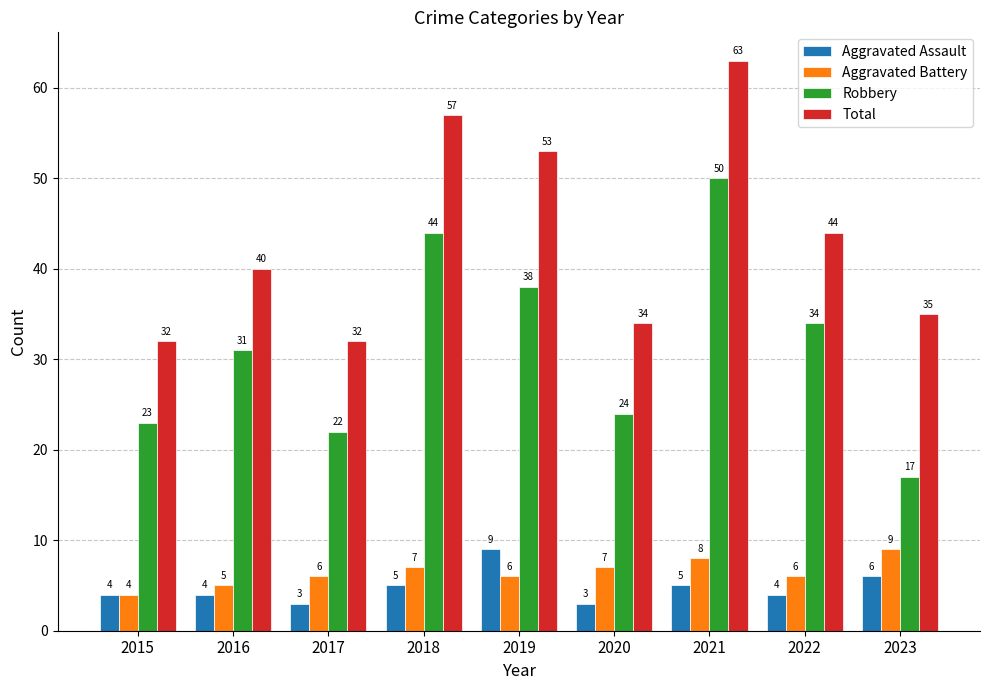

Reading left to right, list all the values displayed in this chart.

Aggravated Assault: 2015=4	2016=4	2017=3	2018=5	2019=9	2020=3	2021=5	2022=4	2023=6
Aggravated Battery: 2015=4	2016=5	2017=6	2018=7	2019=6	2020=7	2021=8	2022=6	2023=9
Robbery: 2015=23	2016=31	2017=22	2018=44	2019=38	2020=24	2021=50	2022=34	2023=17
Total: 2015=32	2016=40	2017=32	2018=57	2019=53	2020=34	2021=63	2022=44	2023=35